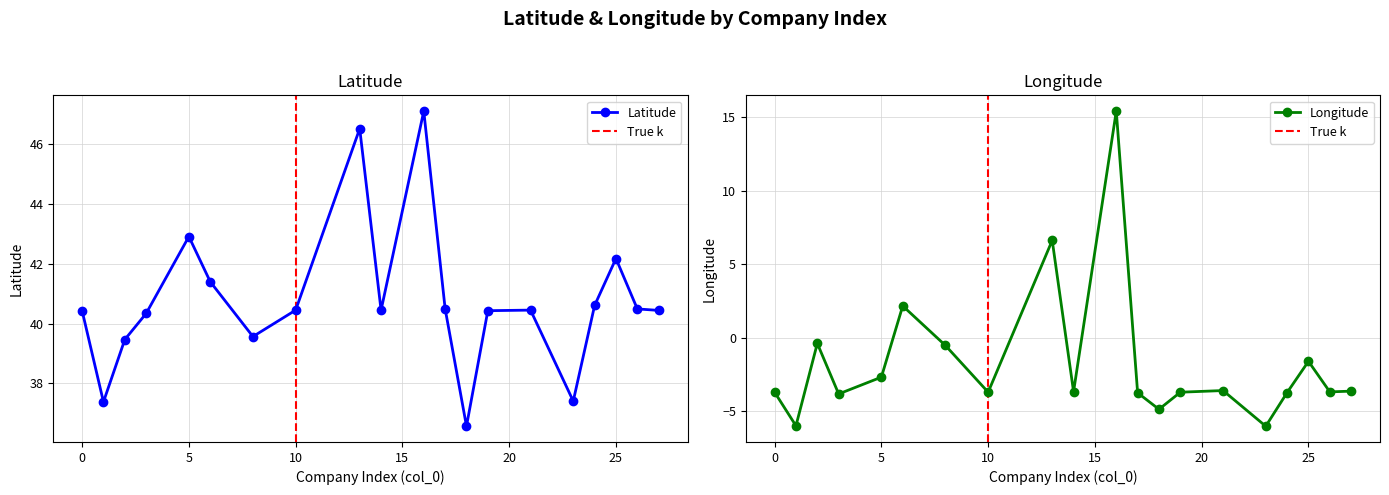

In Latitude, how many points are lower than both neighbors (excluding endpoints)?

5